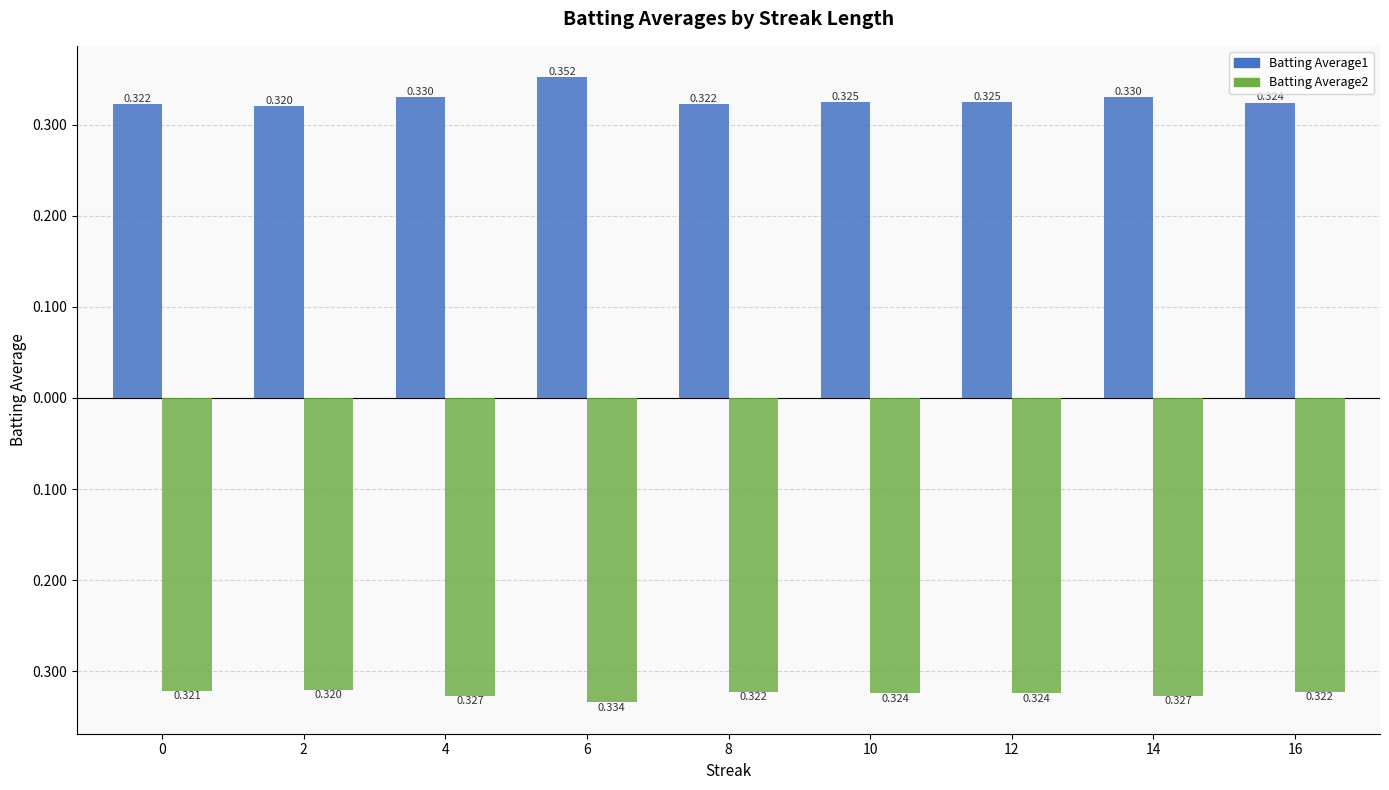

What are all the series names shown in the legend?

Batting Average1, Batting Average2